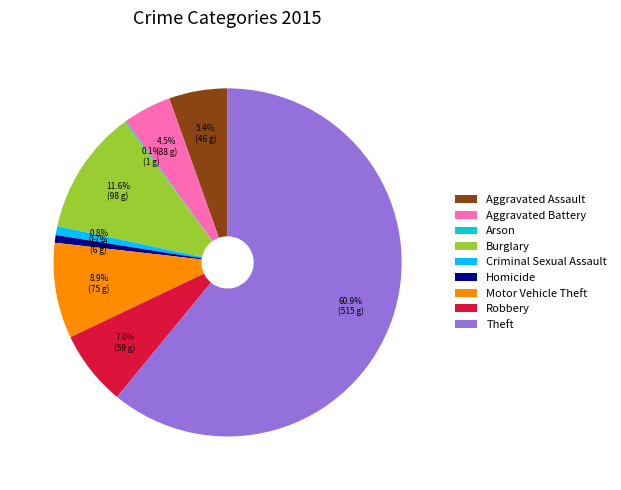

What percentage do Aggravated Battery and Motor Vehicle Theft together represent?

13.4%